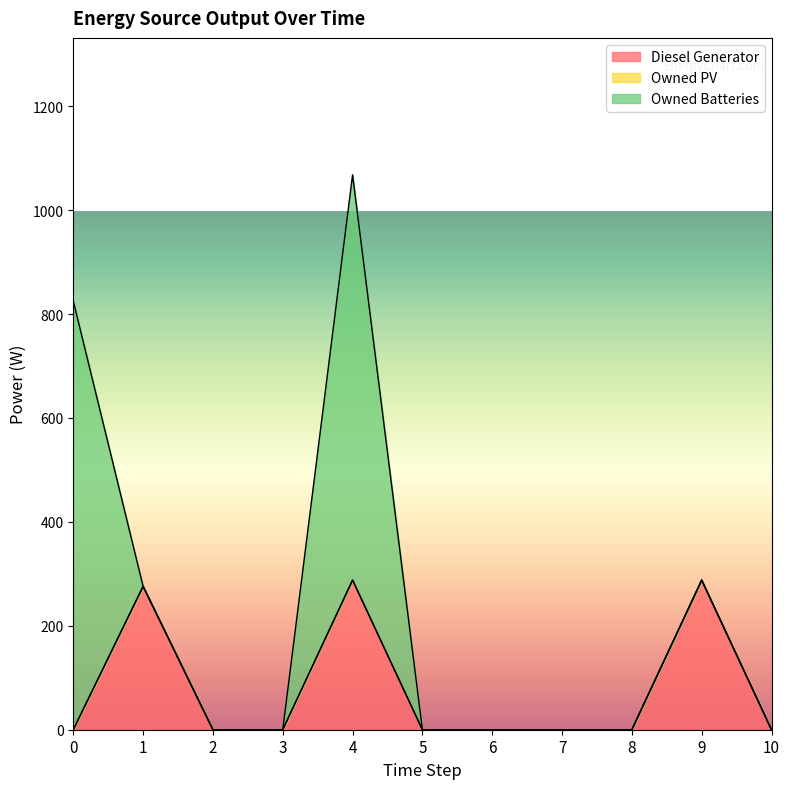

What is the sum of all Owned Batteries values?

1605